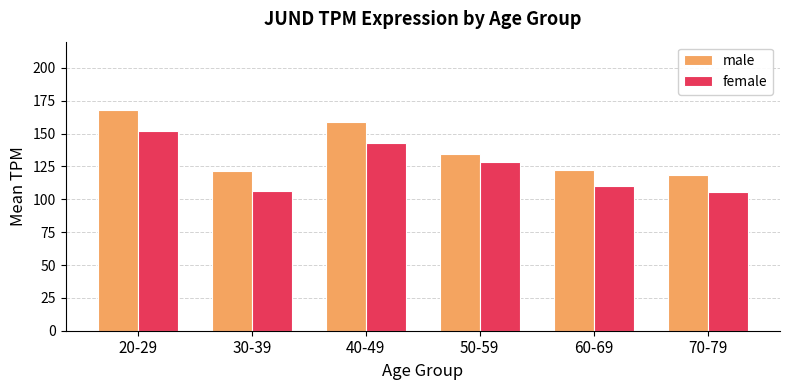

The value of male at 70-79 is 118.7. True or false?

True